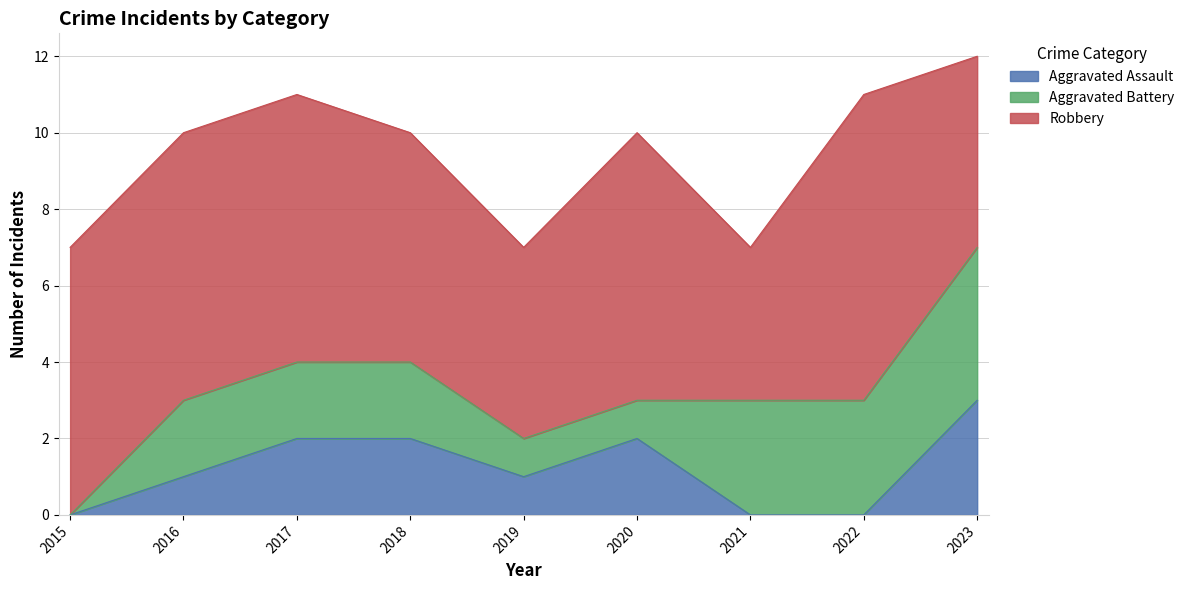

What is the difference between the highest and lowest values at 2015?

7